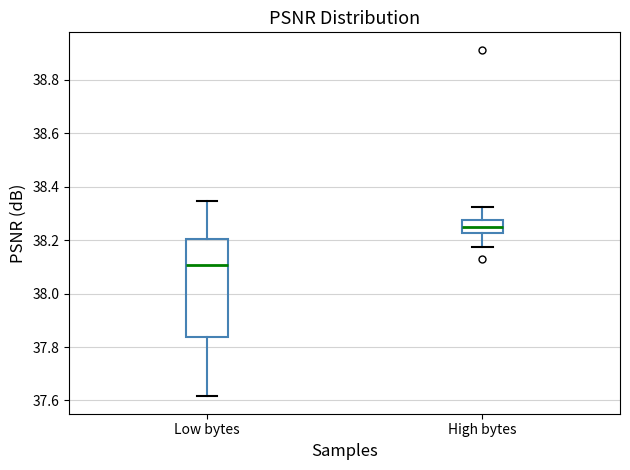

Which box has the highest median line?

High bytes